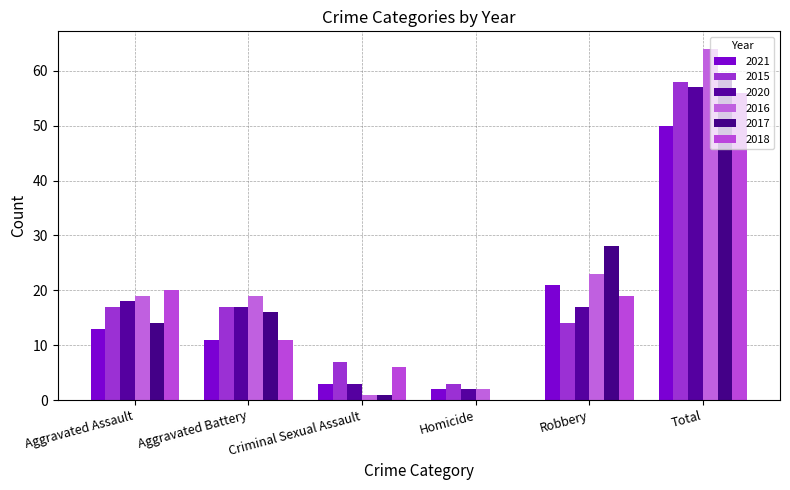

The value of 2016 at Aggravated Assault is 26. True or false?

False